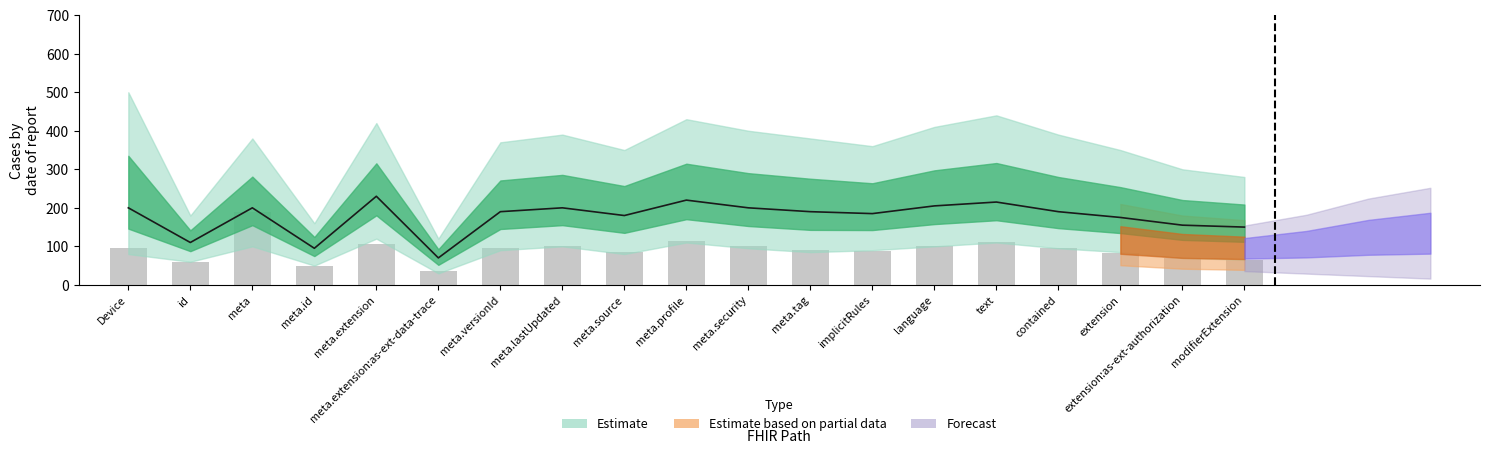

Reading left to right, extract all data points from this chart.

95	60	190	50	105	35	95	100	85	115	100	90	88	100	110	95	82	70	65